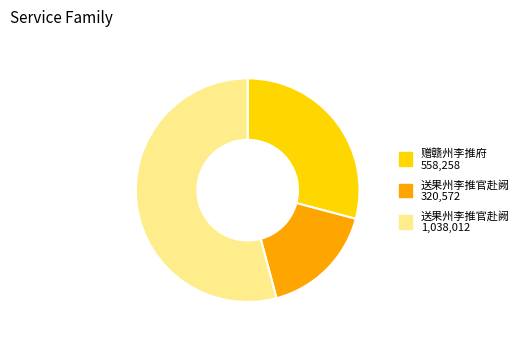

Is there any slice that represents more than half of the pie?

Yes